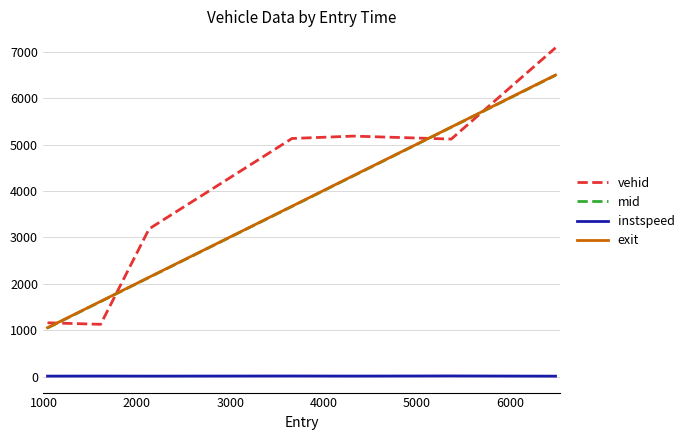

What are all the series names shown in the legend?

vehid, mid, instspeed, exit